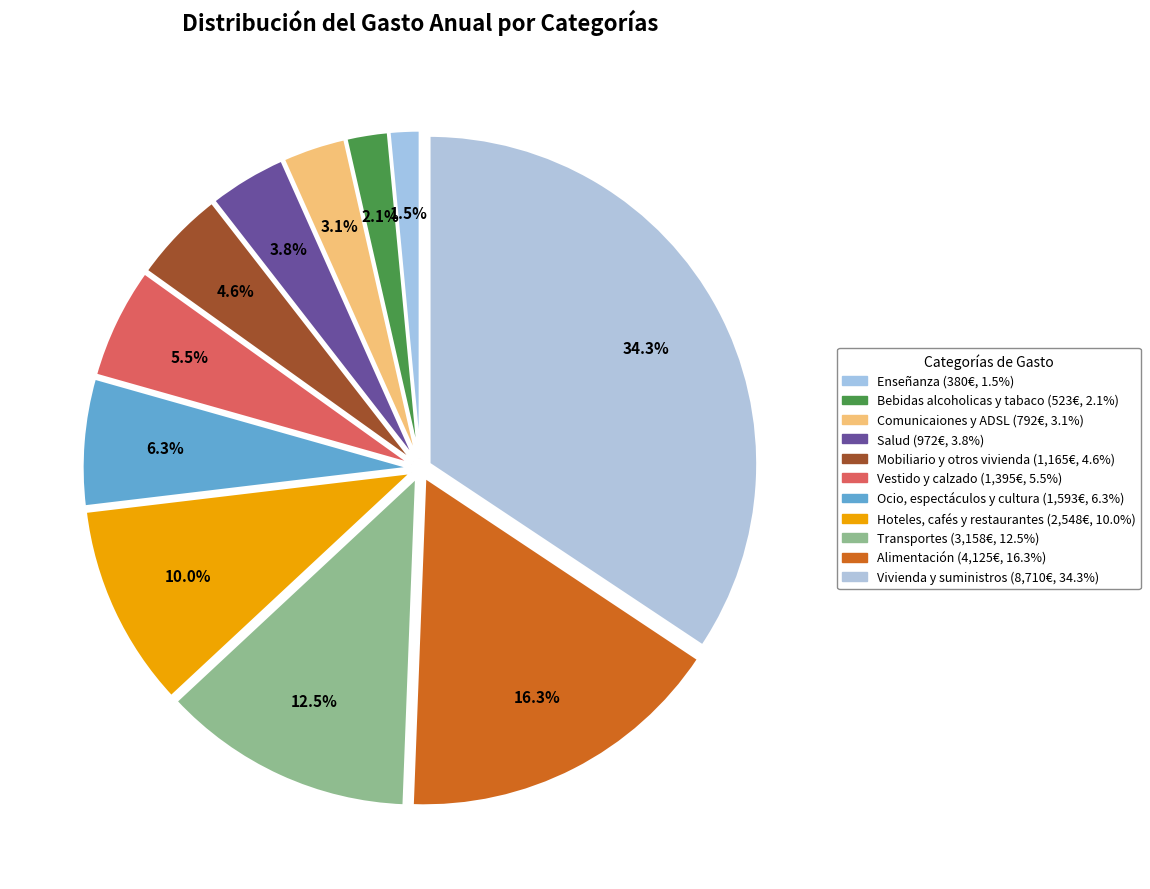

To the nearest percent, what portion does Bebidas alcoholicas y tabaco represent?

2%